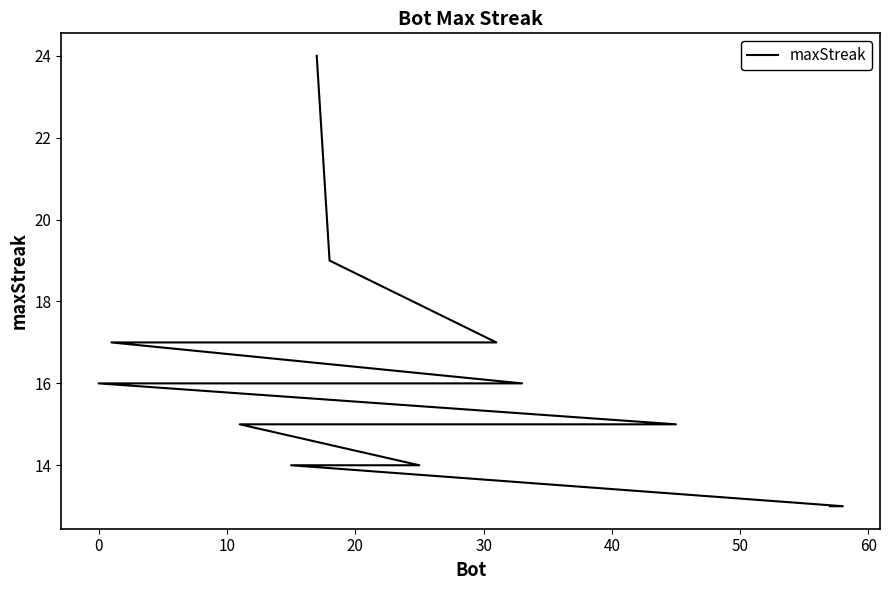

What is the value of the 17th point from the left?

14